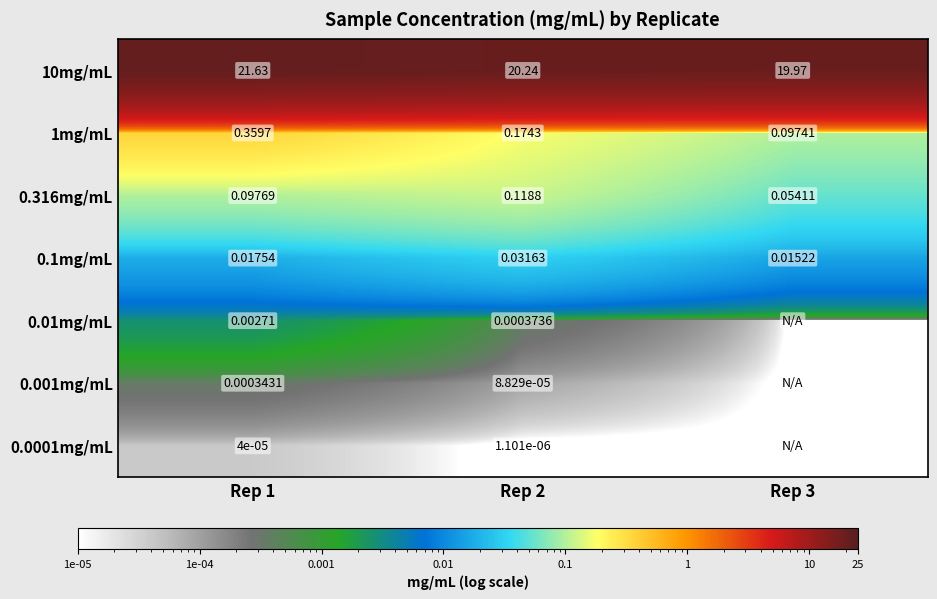

The 0.316mg/mL series shows 0.1 at Rep 3. True or false?

True